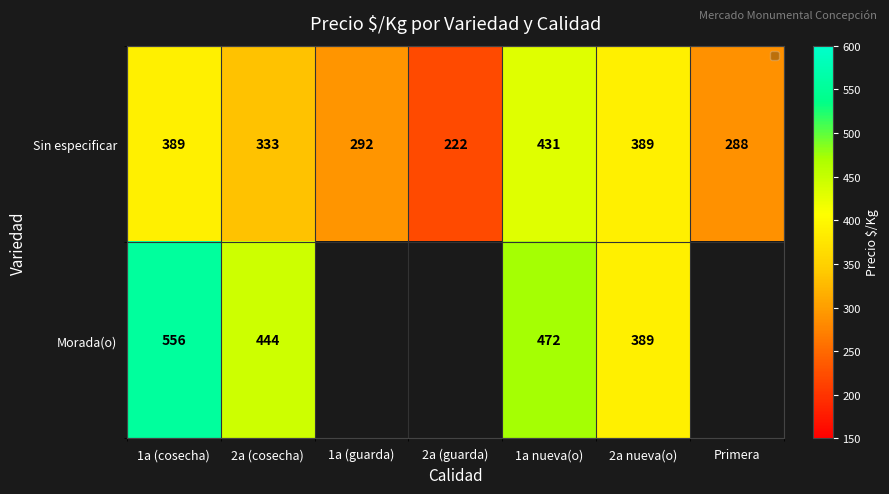

At which label is Sin especificar closest to 326?

2a (cosecha)